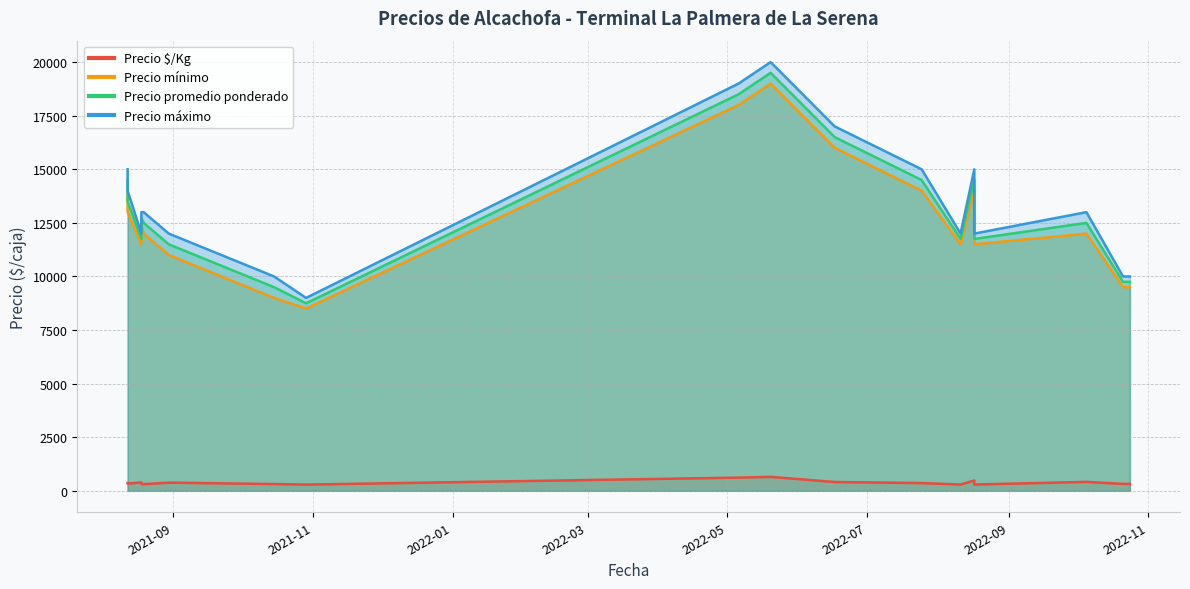

What is the smallest value displayed?

292